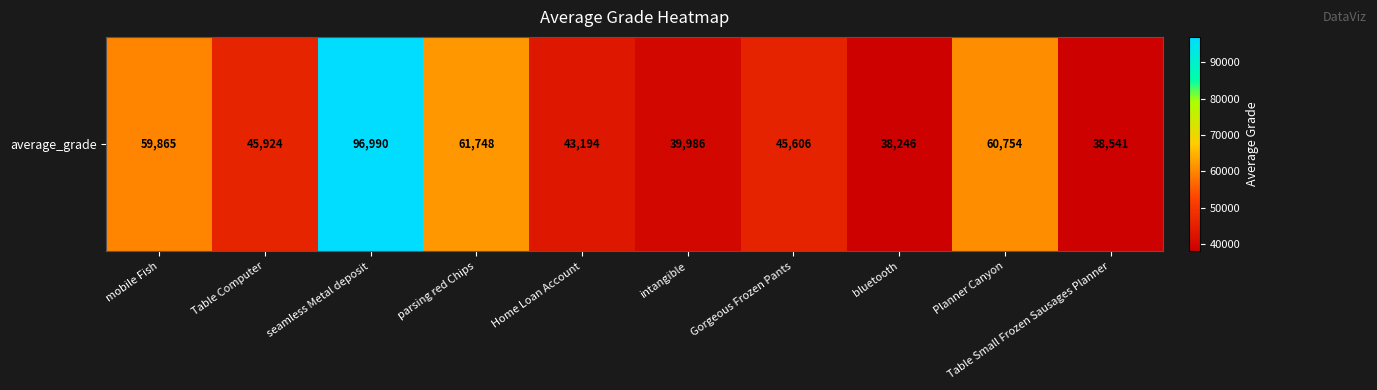

How many data points are above 45924?

4